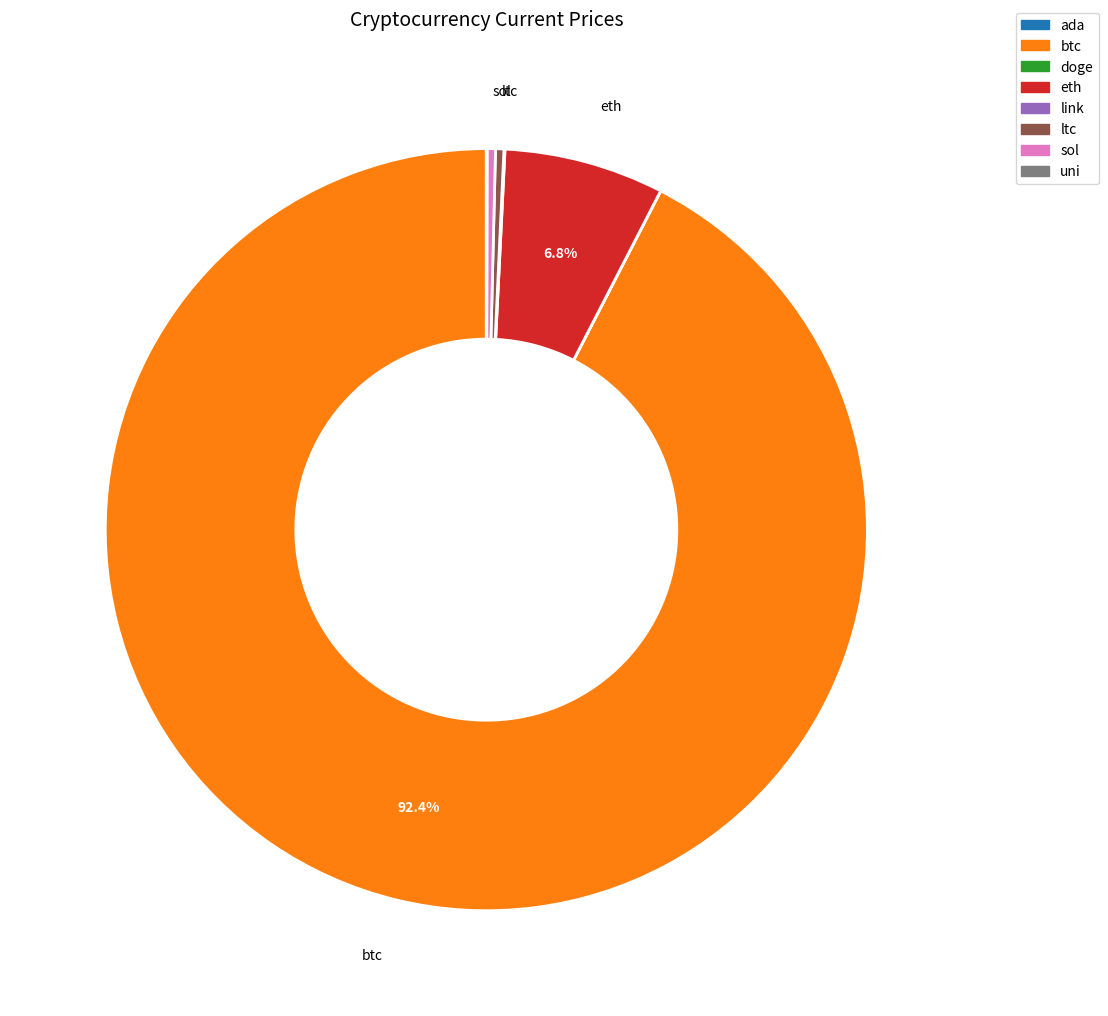

Is there a majority slice in this chart?

Yes